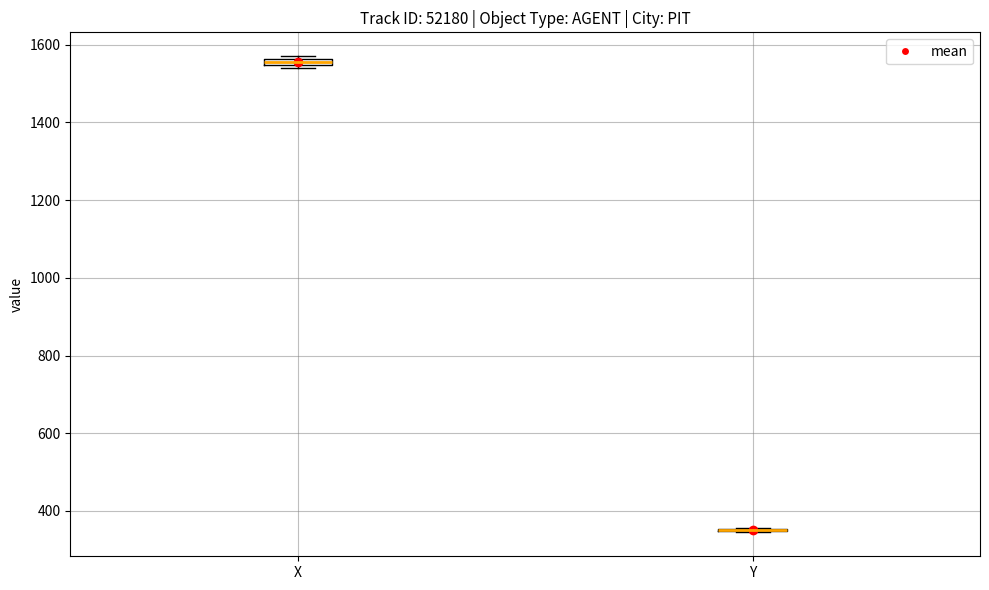

Where is the upper edge of the box for X on the y-axis? The values are not printed on the chart, so give them approximately, as read against the axis.

1560